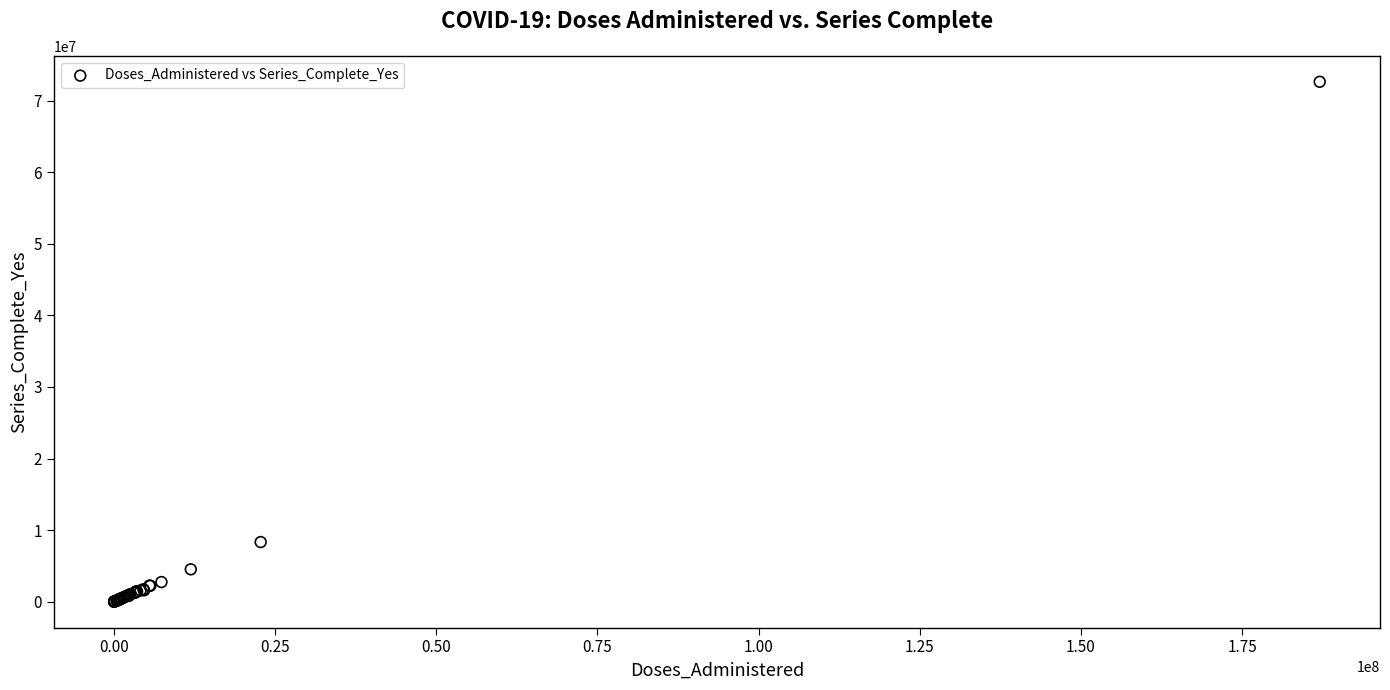

What Y value in the scatter plot is closest to 36320313?

8332396